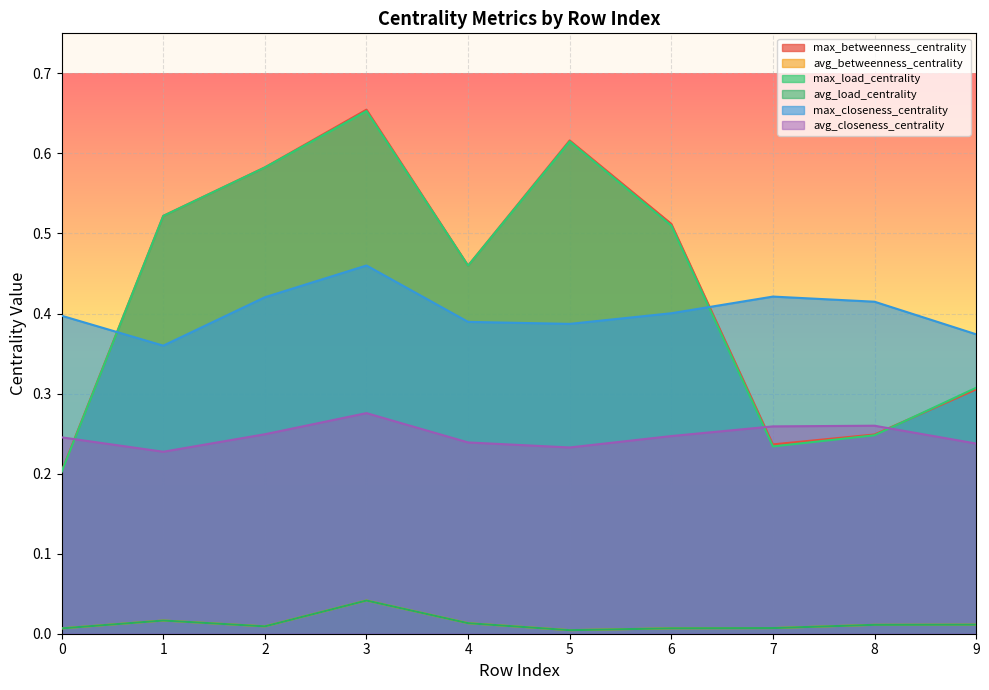

What is the spread (max minus min) of values at 3?

0.6